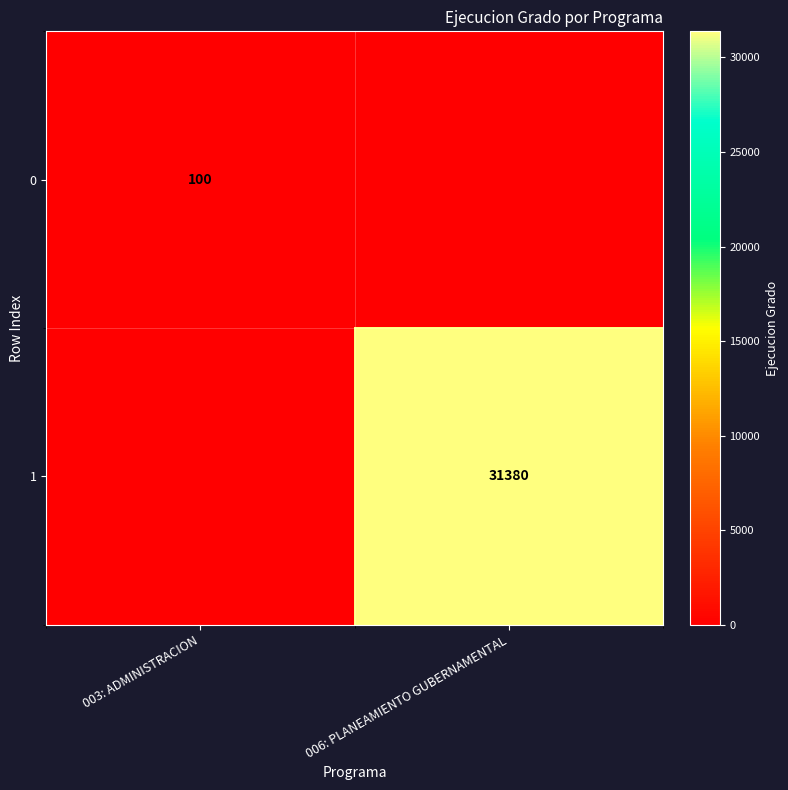

True or false: 0 has a value of 100 at 003: ADMINISTRACION.

True